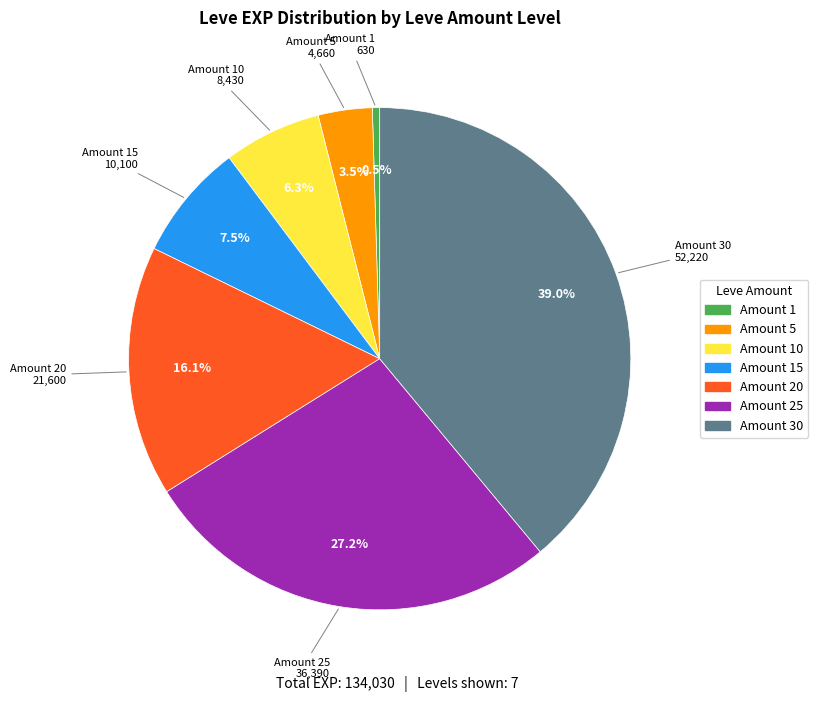

Is there any slice that represents more than half of the pie?

No